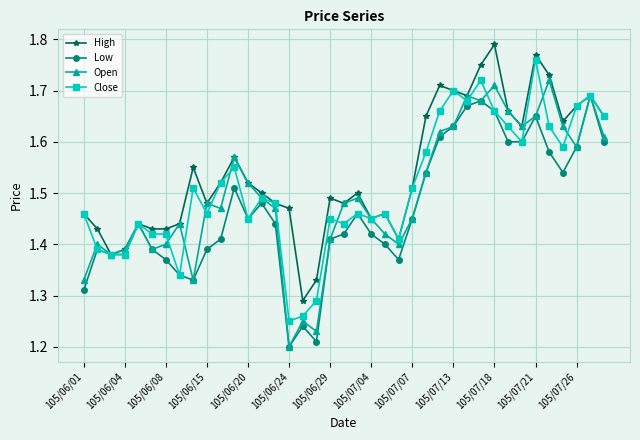

Rank the series by their average value, from lowest to highest.

Low, Open, Close, High